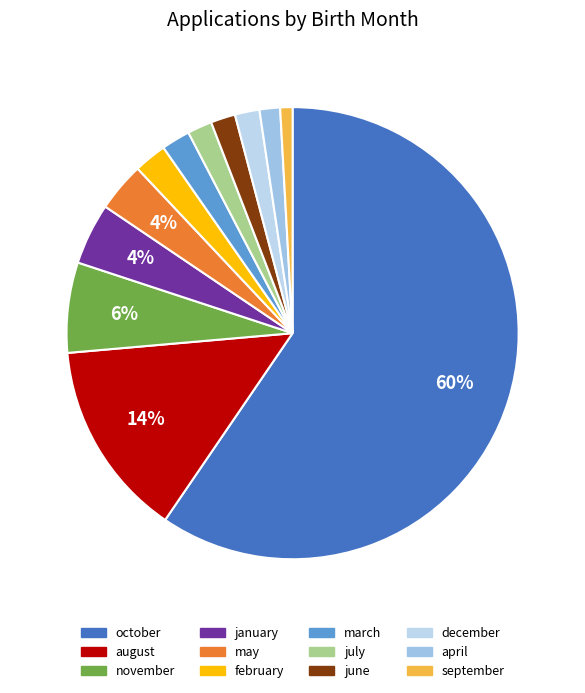

What percentage do november and may together represent?

10.0%